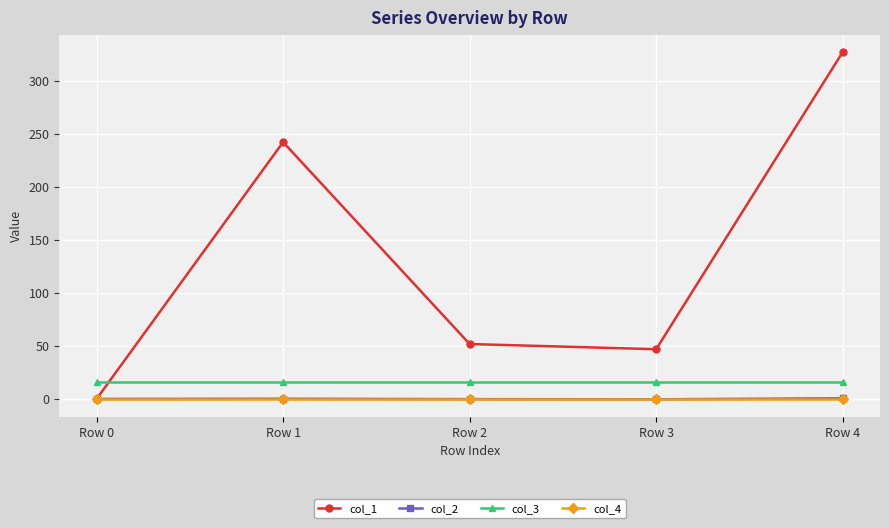

Which series has the largest range (max minus min)?

col_1